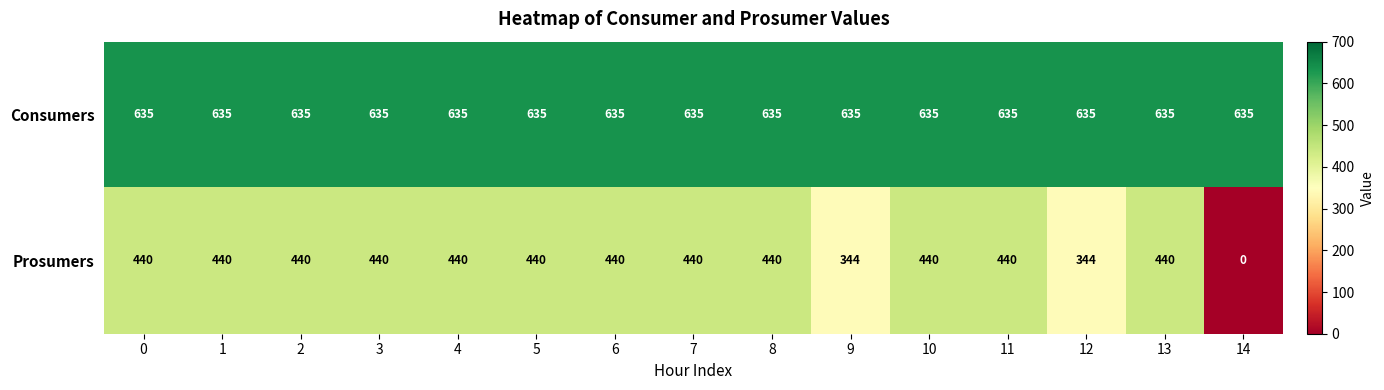

List the series in order of their peak value, highest first.

Consumers, Prosumers